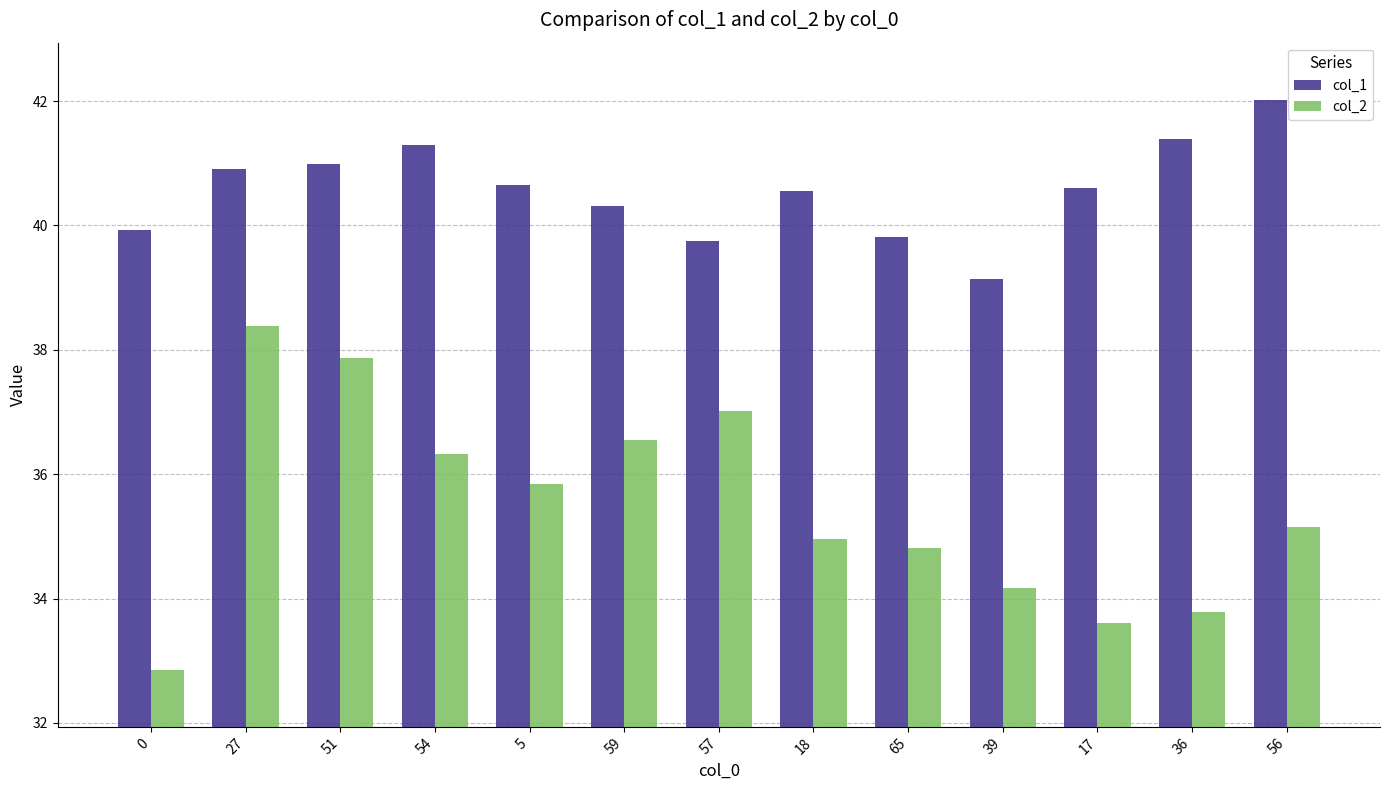

What is the highest value of the col_1 series?

42.0